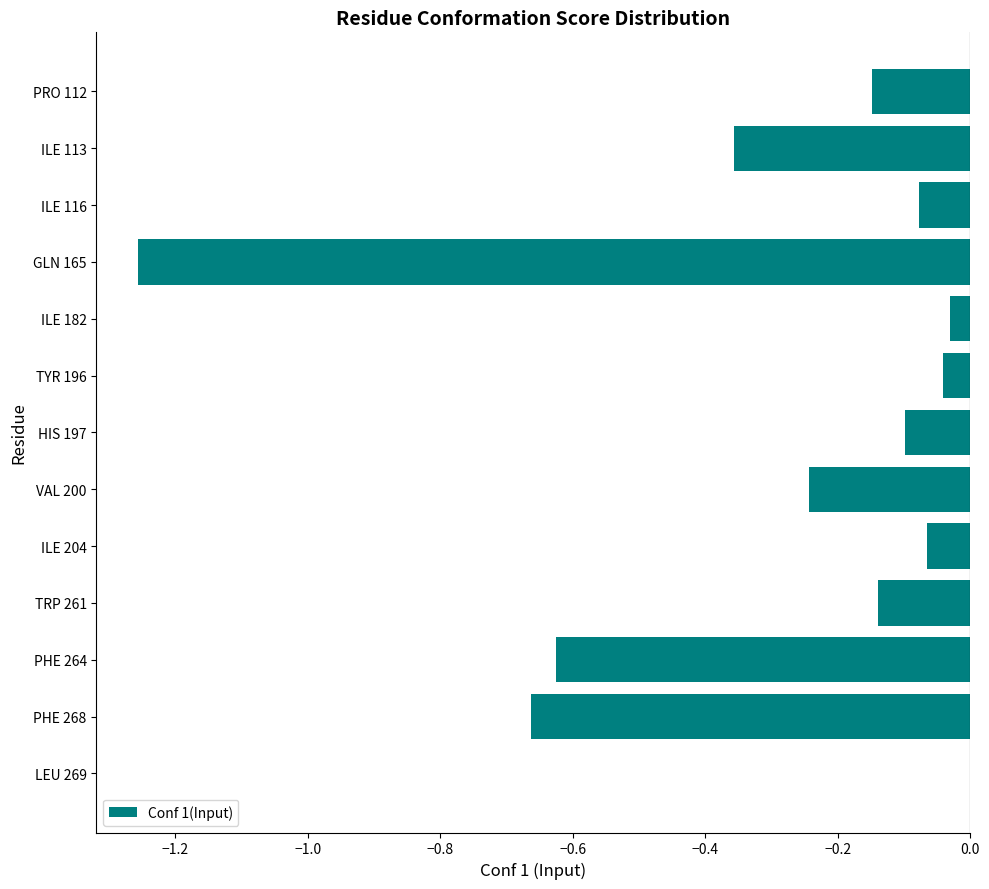

What is the change in value from GLN 165 to TYR 196?

+1.2